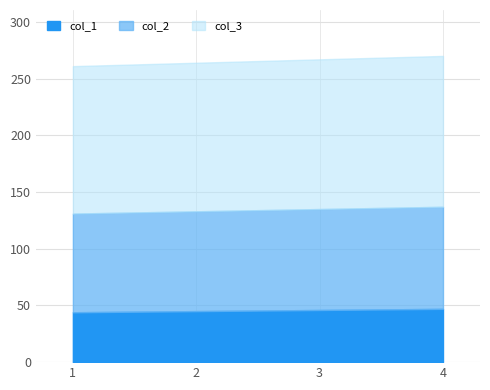

What is the value of the col_1 point at the 4th from the left?

47